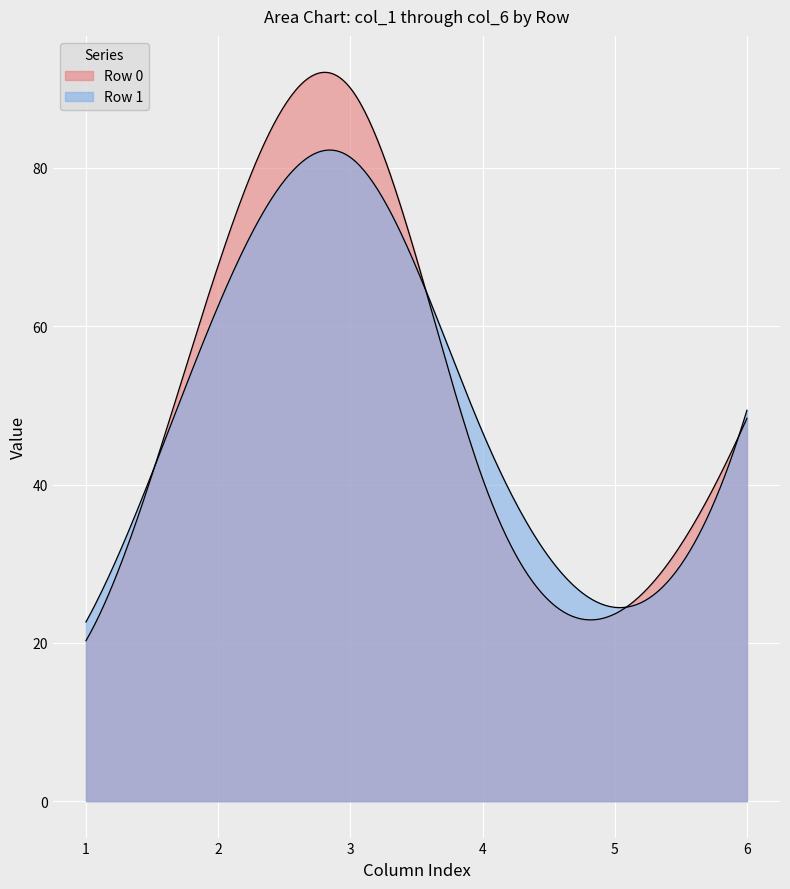

What is the approximate value of col_1 at 1?

22.6